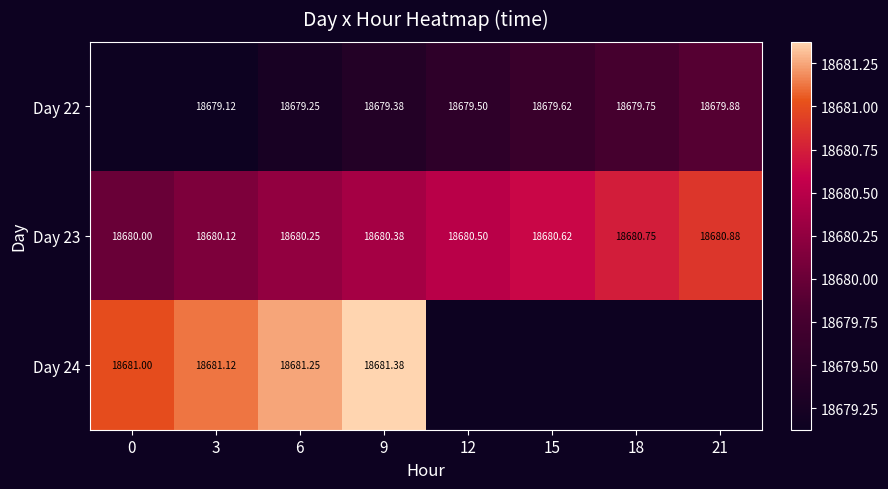

Which series has the largest total across all categories?

Day 23